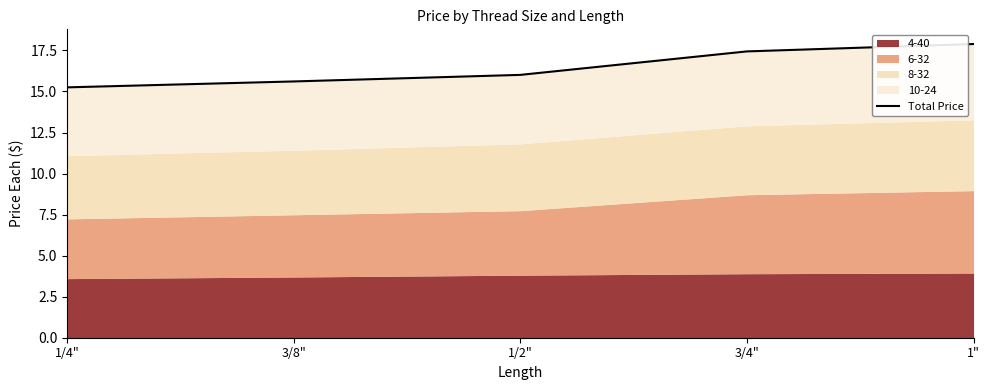

Reading left to right, list all the values displayed in this chart.

15.2	15.6	16.0	17.4	17.9